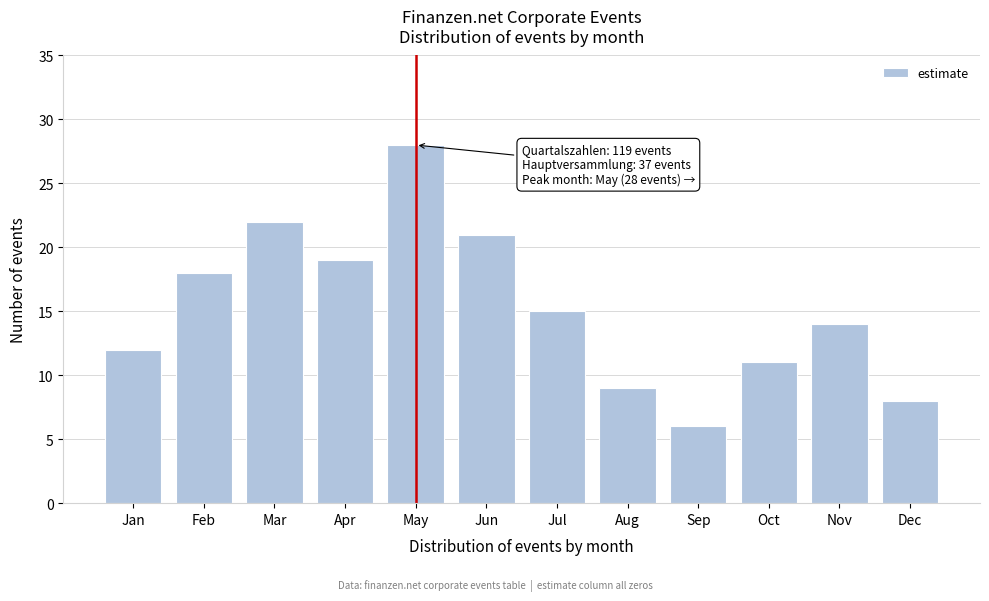

Reading left to right, transcribe all the data shown in this chart.

12	18	22	19	28	21	15	9	6	11	14	8